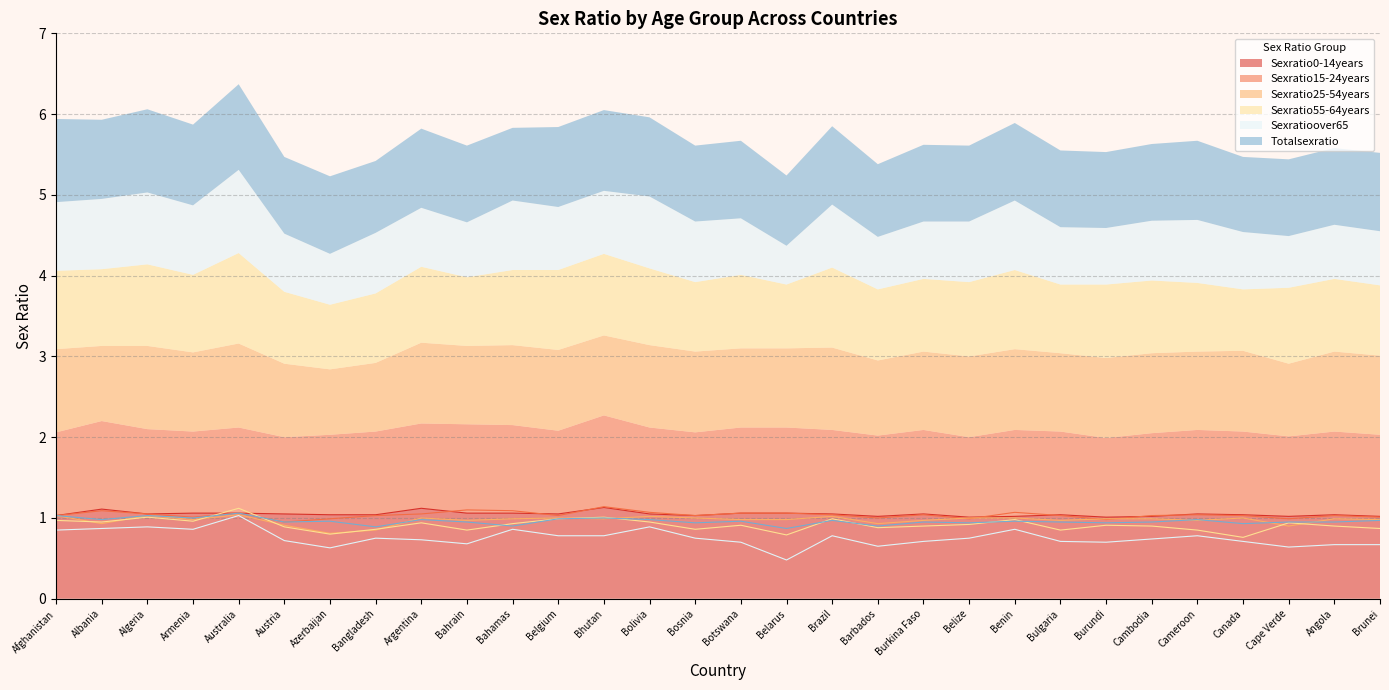

Which series has the widest spread of values?

Sexratioover65